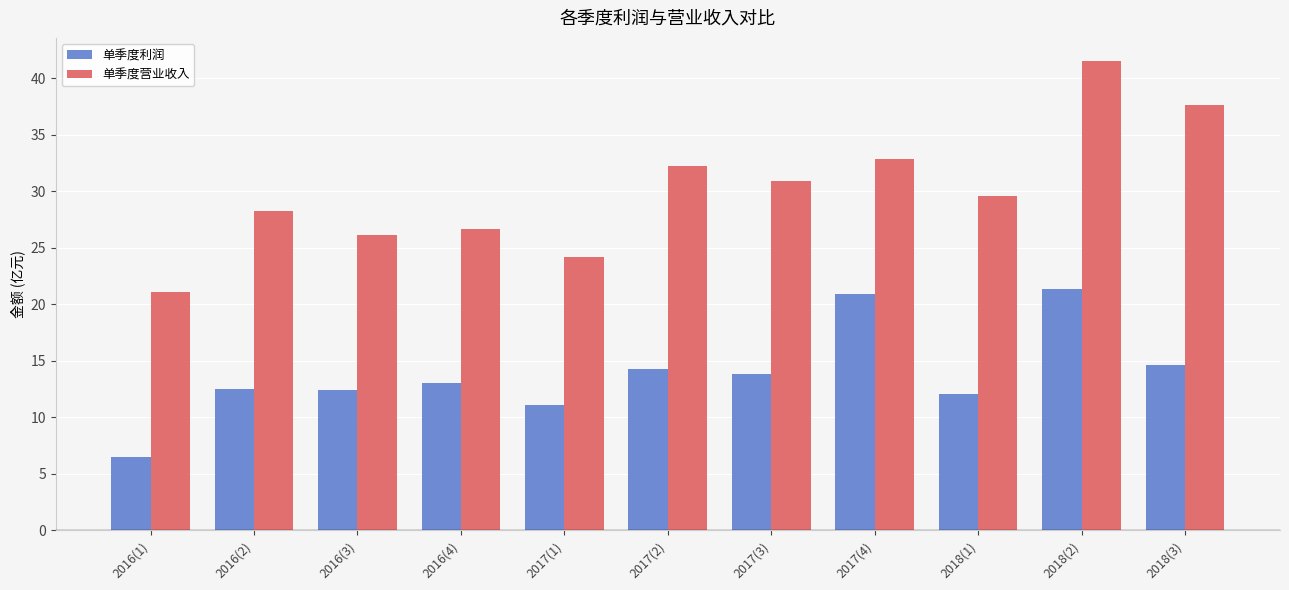

Which category has the lowest value in the 单季度利润 series?

2016(1)